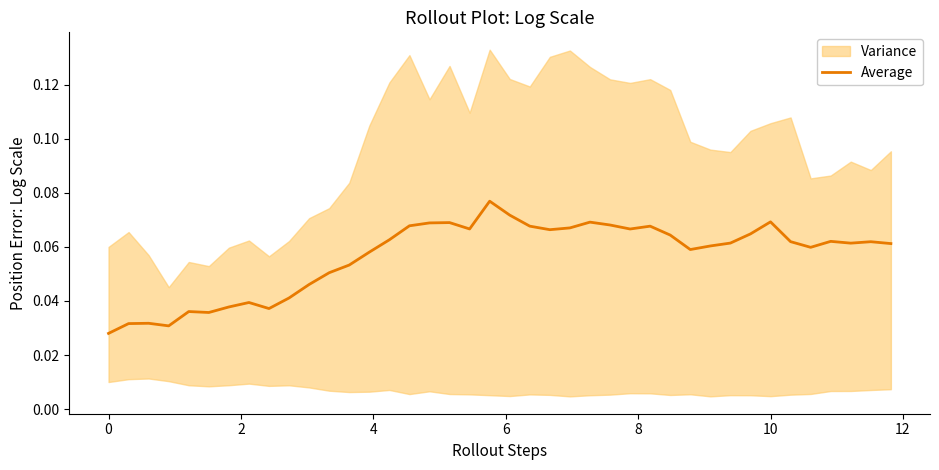

Reading right to left, list all the values displayed in this chart.

0.1	0.1	0.1	0.1	0.1	0.1	0.1	0.1	0.1	0.1	0.1	0.1	0.1	0.1	0.1	0.1	0.1	0.1	0.1	0.1	0.1	0.1	0.1	0.1	0.1	0.1	0.1	0.1	0.1	0.0	0.0	0.0	0.0	0.0	0.0	0.0	0.0	0.0	0.0	0.0